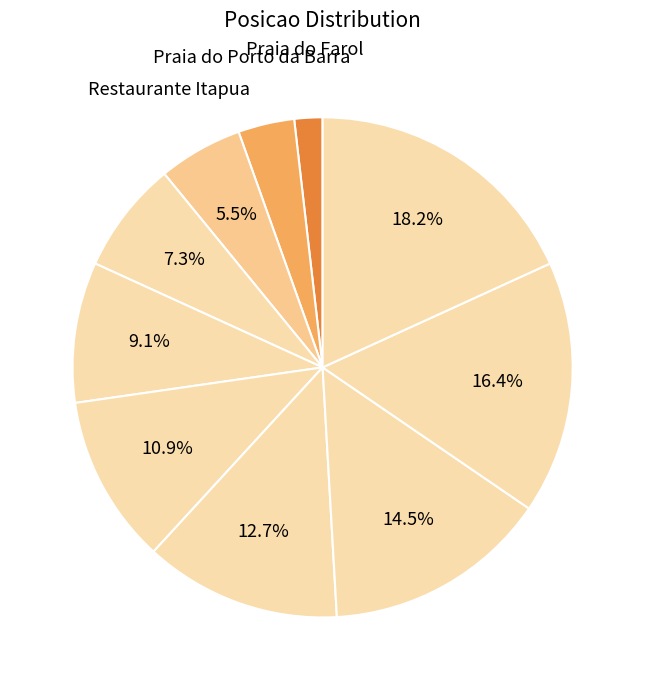

Rank the categories by value from lowest to highest.

Praia do Farol, Praia do Porto da Barra, Restaurante Itapua, CAFETERIA FLORIDA, Praia da Penha, Praia da Paciencia, Praia da Pituba, Praia do Farol (2), Praia Do Flamengo, Praia de Piata